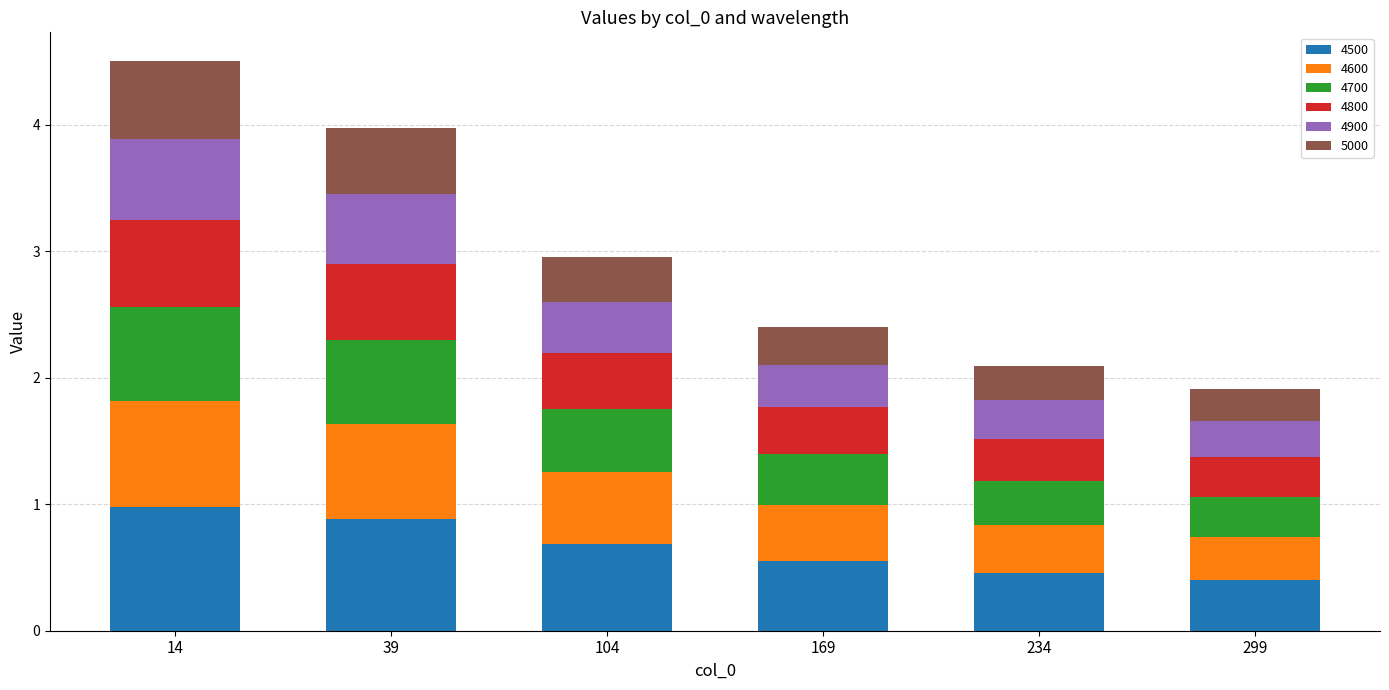

What is the total value across all series at 39?

4.0